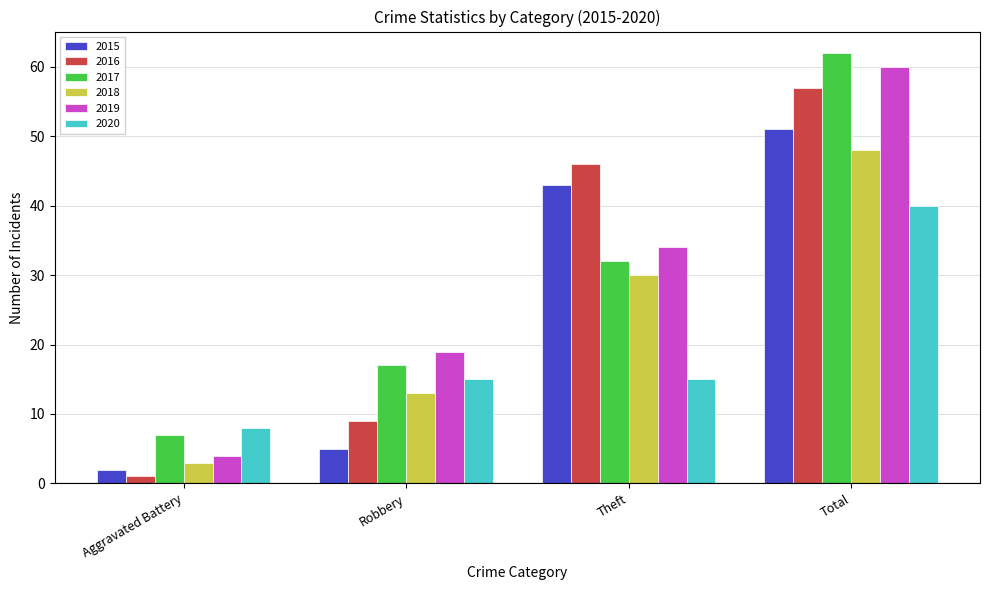

What is the difference between the highest and lowest values at Theft?

31